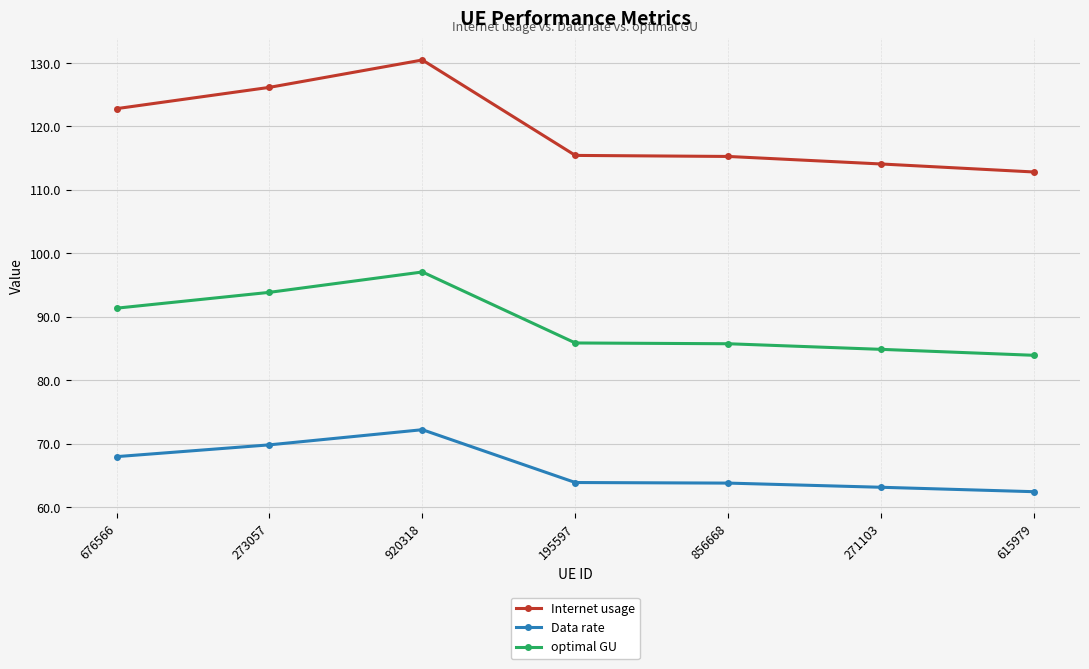

Rank the series by their average value, from lowest to highest.

Data rate, optimal GU, Internet usage